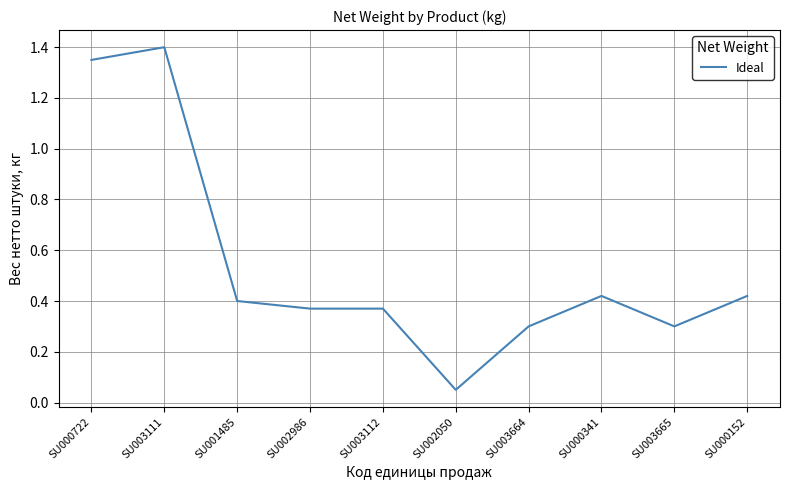

What is the difference between the values at SU000152 and SU000722?

0.9